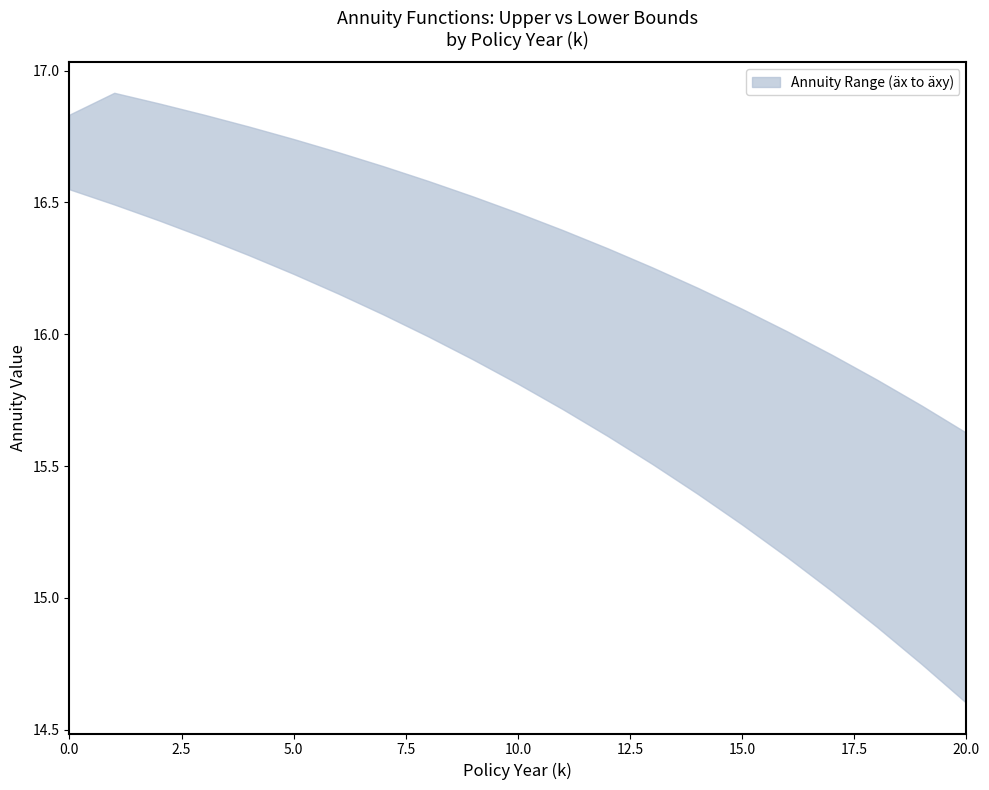

How many data points does each series have?

21